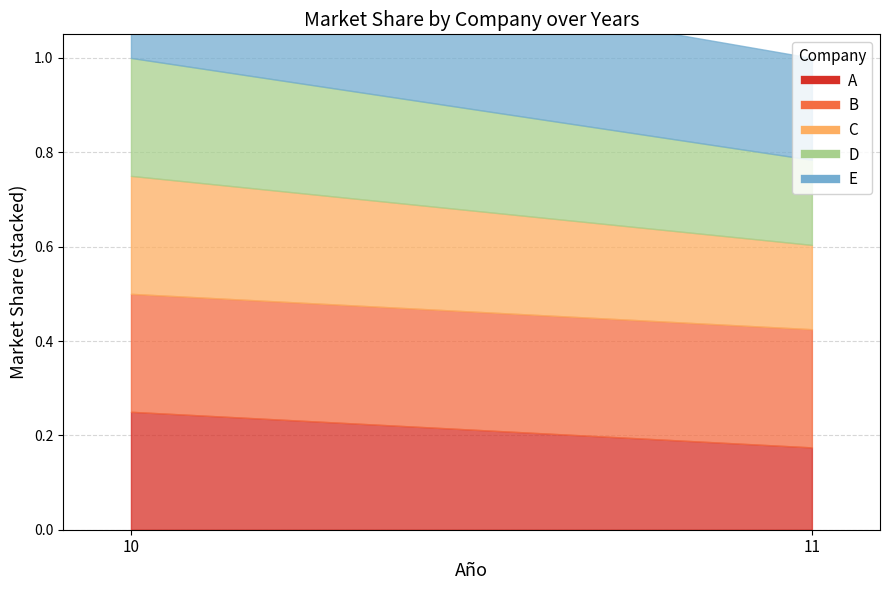

Does the chart have visible grid lines?

Yes